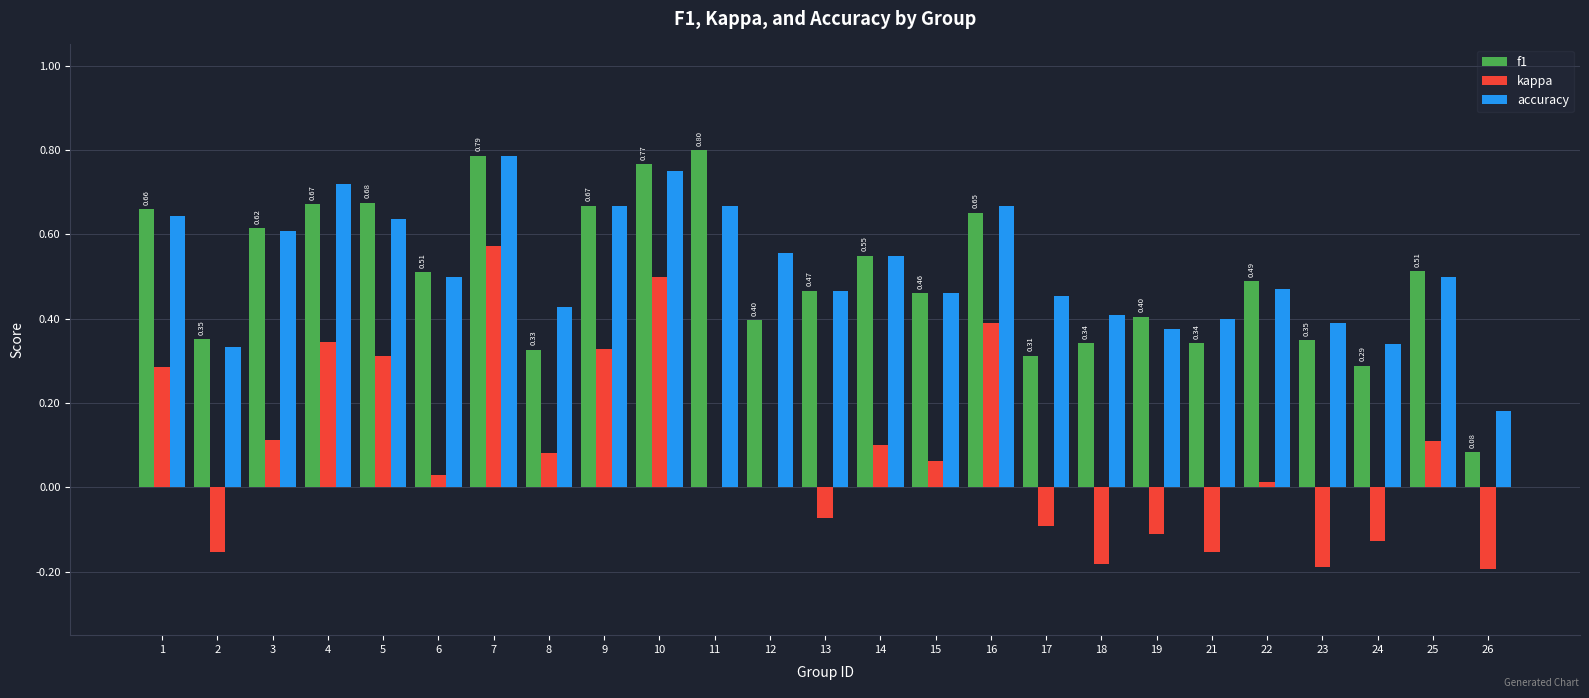

Between 19 and 22, which series saw the biggest shift?

kappa